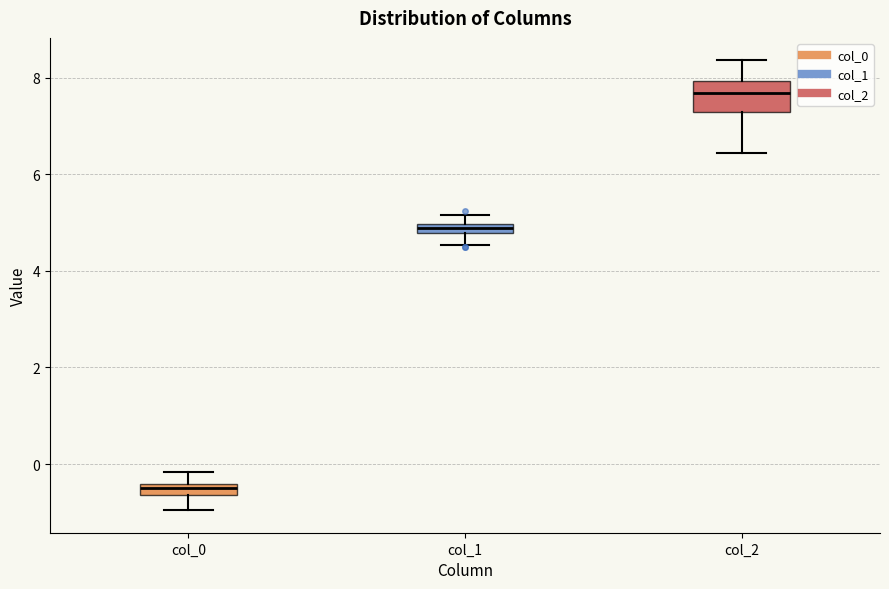

Which box is the tallest, from its lower edge to its upper edge?

col_2